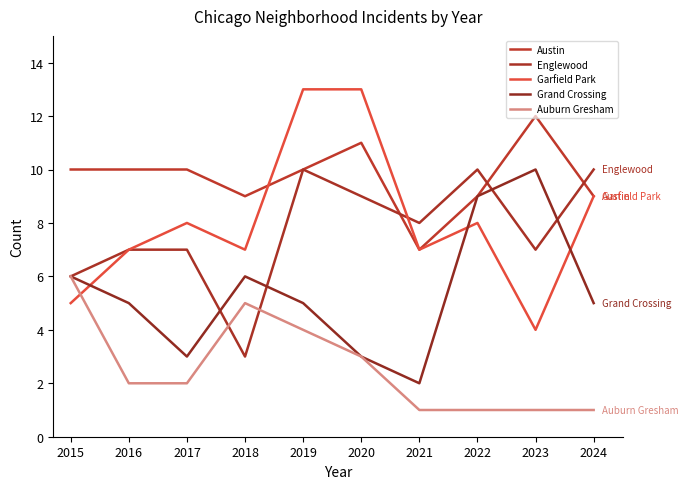

Between 2015 and 2020, which series saw the biggest shift?

Garfield Park